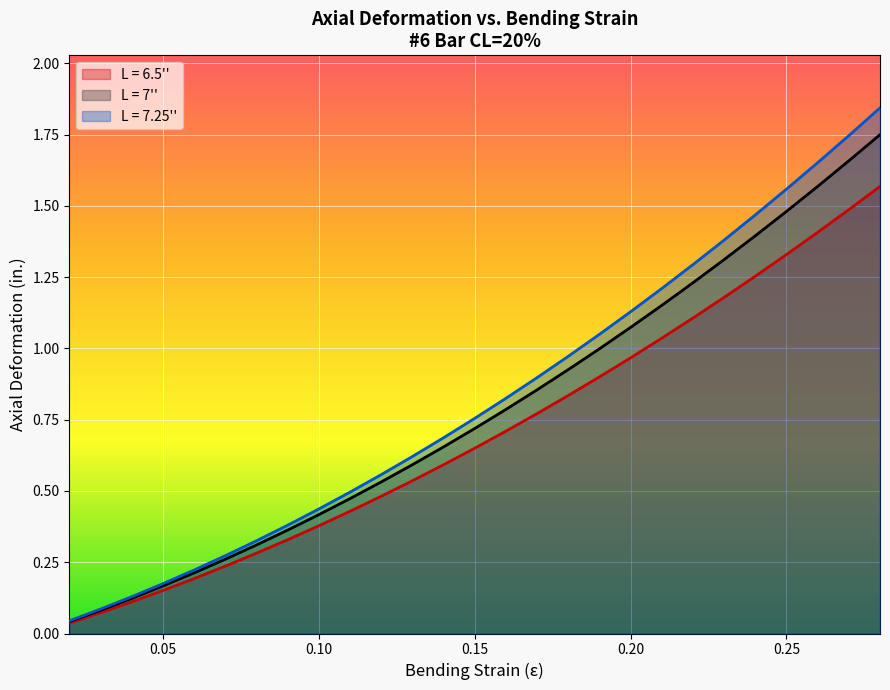

True or false: L = 6.5'' has a value of 2.3 at 0.27.

False